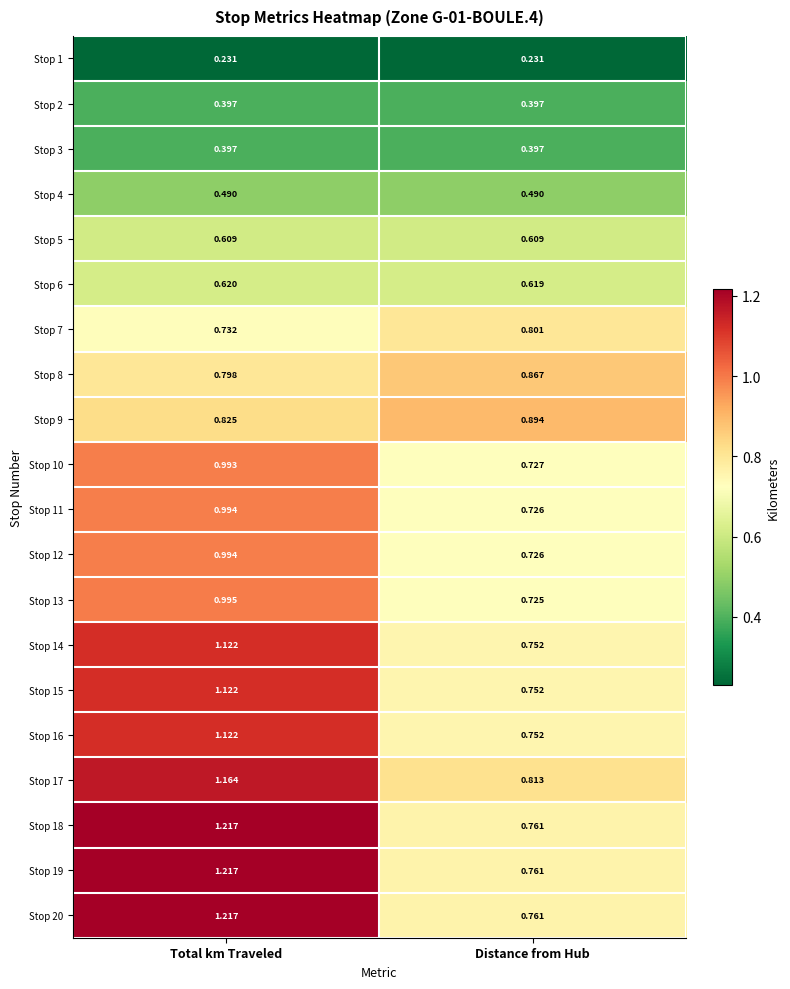

At which category is the sum across all series the highest?

Total km Traveled